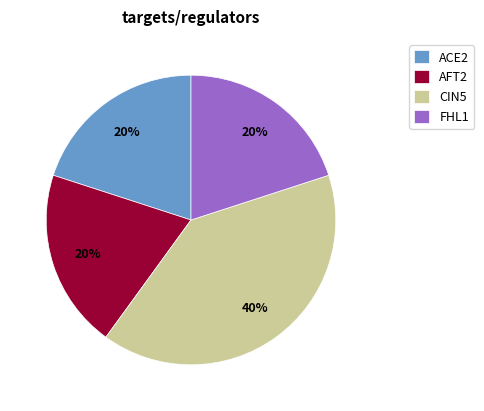

Which slice is the largest?

CIN5